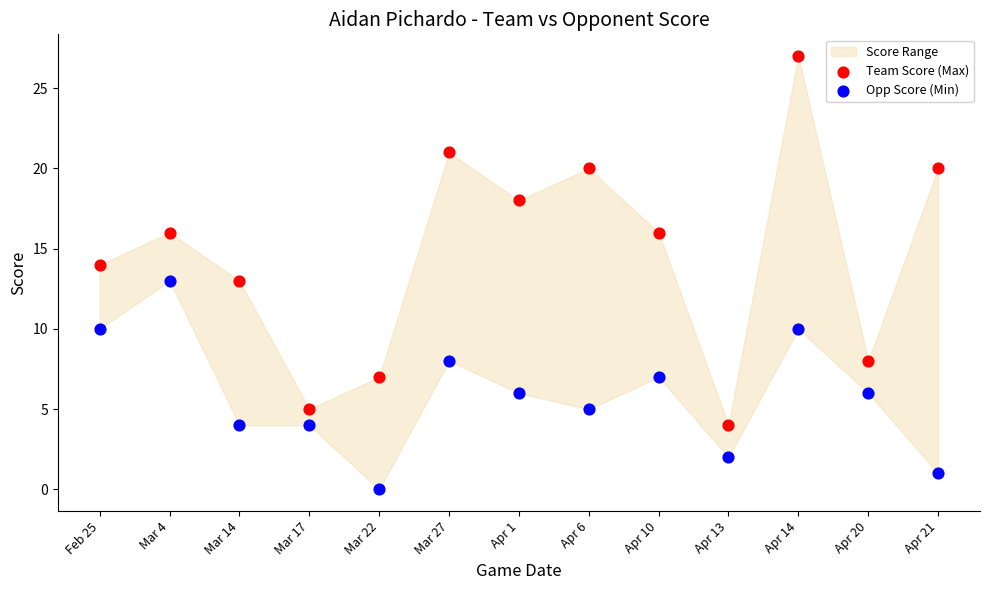

Which series has the largest Y range (max minus min)?

Team Score (Max)